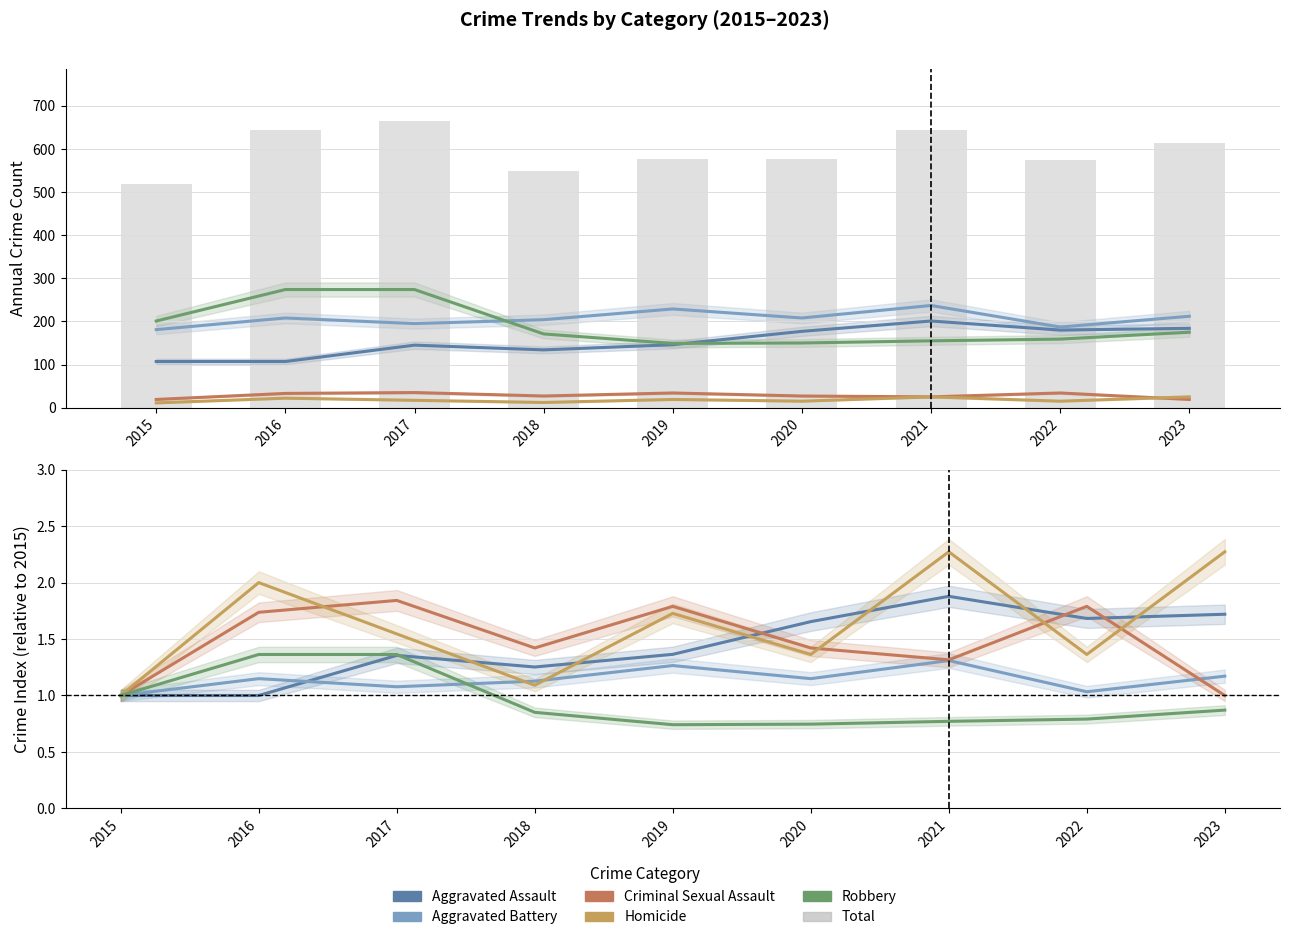

Rank the series at 2021 from highest to lowest value.

Total, Homicide, Aggravated Assault, Criminal Sexual Assault, Aggravated Battery, Robbery